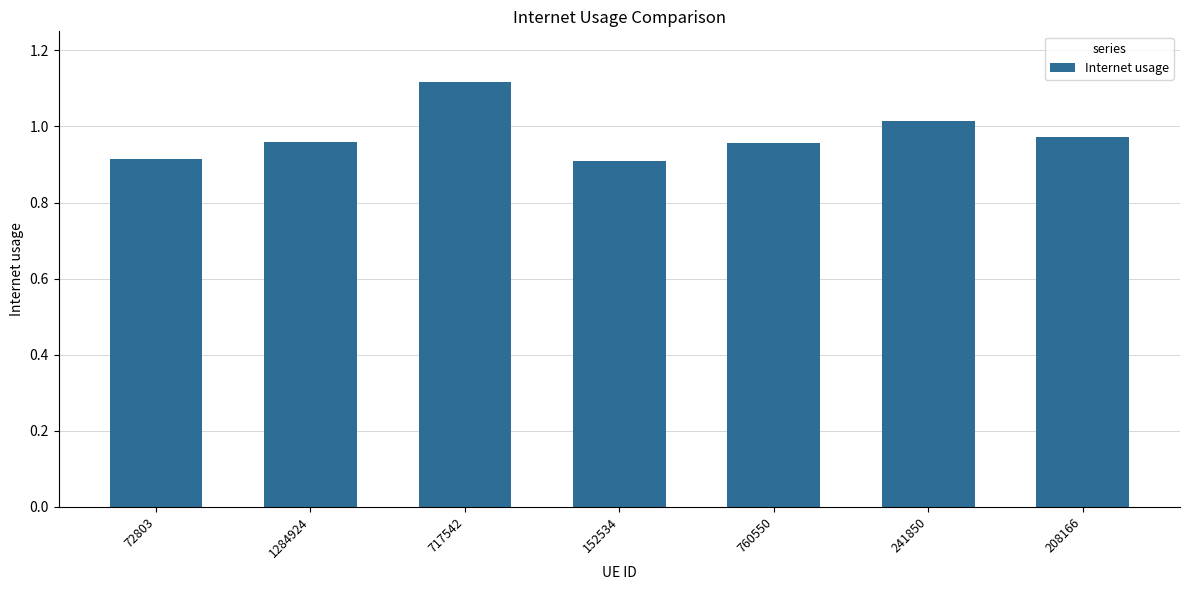

Which has a higher value, 1284924 or 72803?

1284924